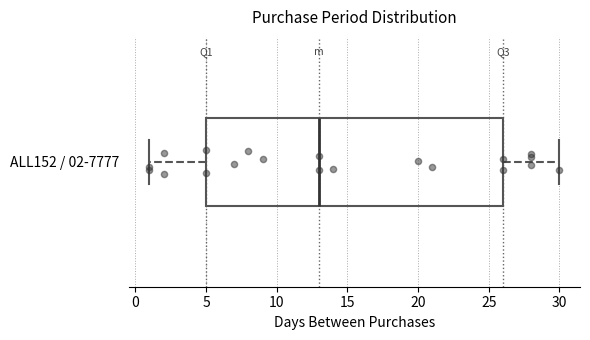

Transcribe this box plot: give where the median line is, the range the box spans, and where the two whiskers end, as read against the x-axis. The values are not printed on the chart, so give them approximately, as read against the axis.

median 13, box 5 to 26, whiskers 1 to 30